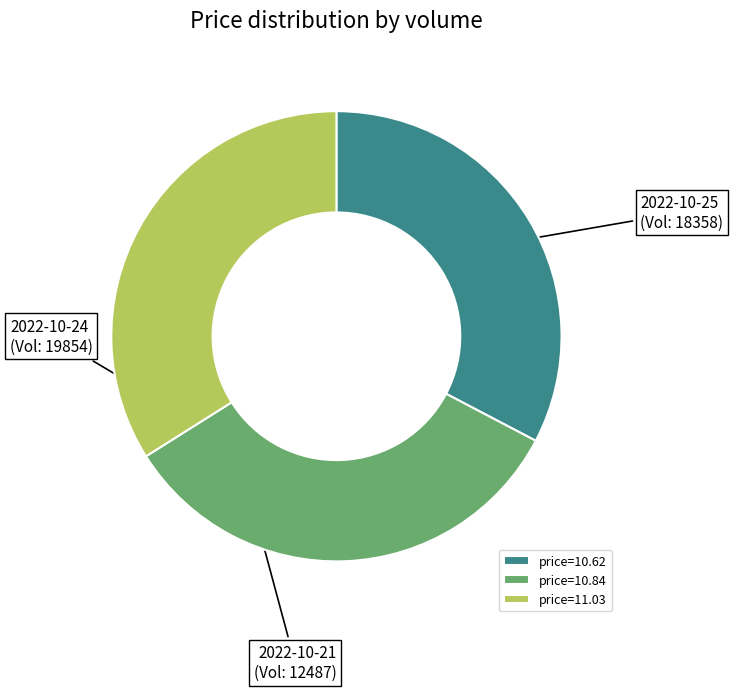

Which category has the smallest portion of the pie?

price=10.62